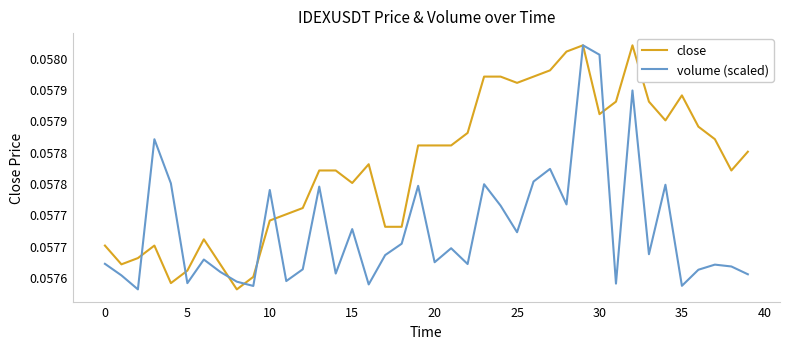

Does the chart have visible grid lines?

No